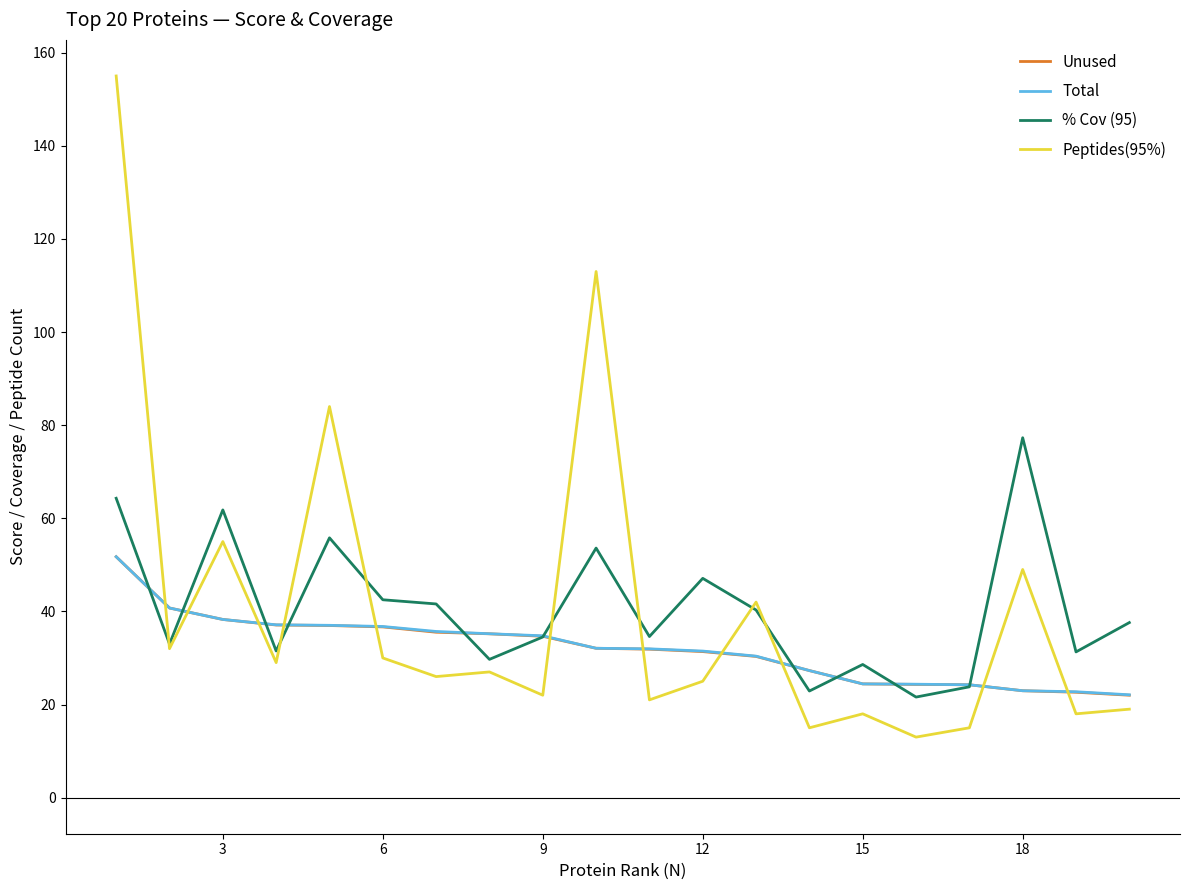

After their last crossing, which series has the higher values: Peptides(95%) or Unused?

Unused